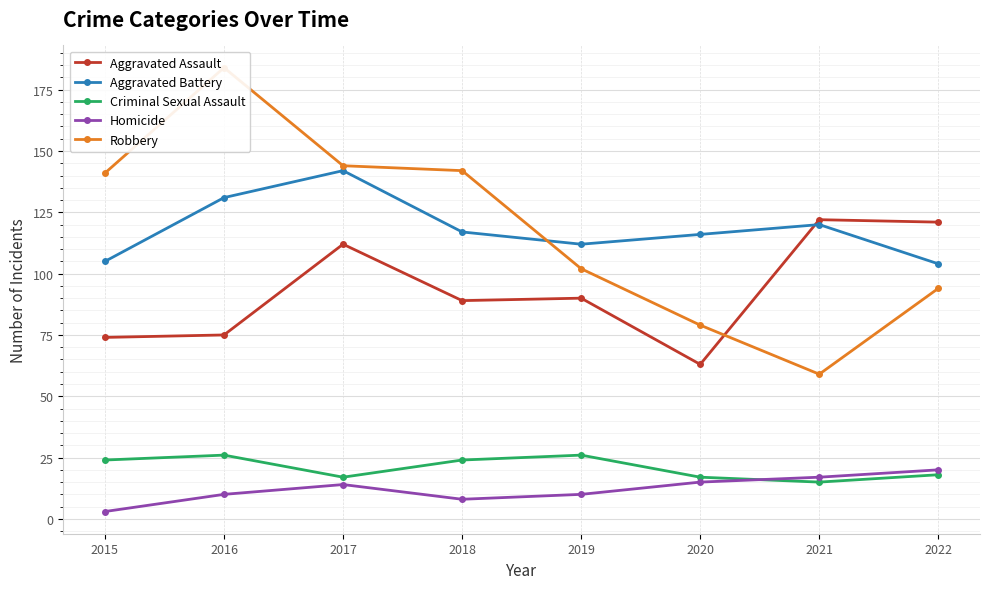

What is the minimum value shown in the chart?

3